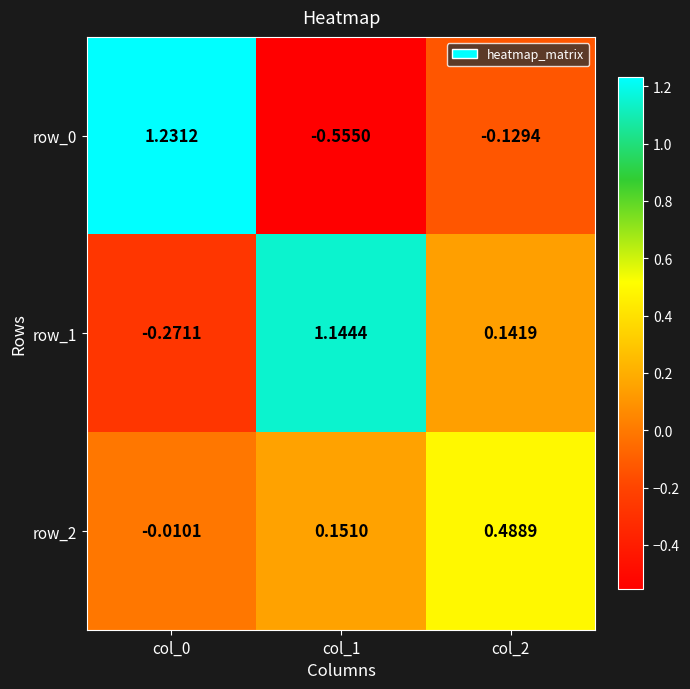

Is the value of row_1 at col_0 greater than the value of row_0 at col_2?

No